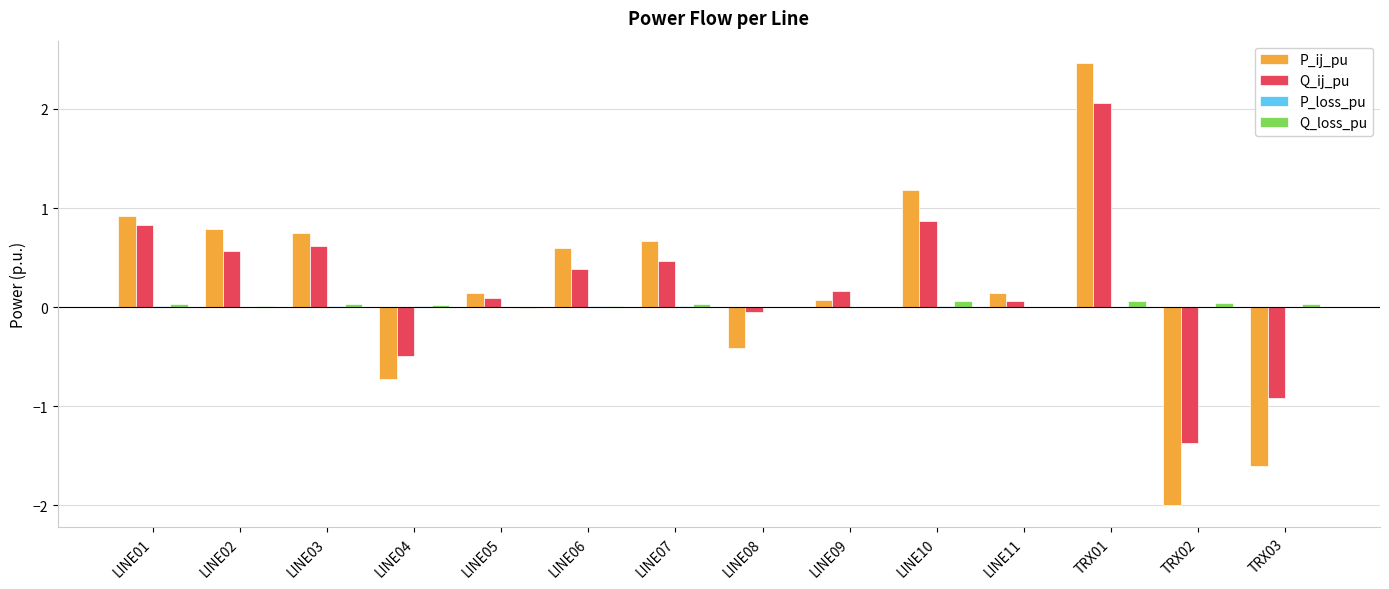

The value of P_ij_pu at LINE01 is 0.9. True or false?

True